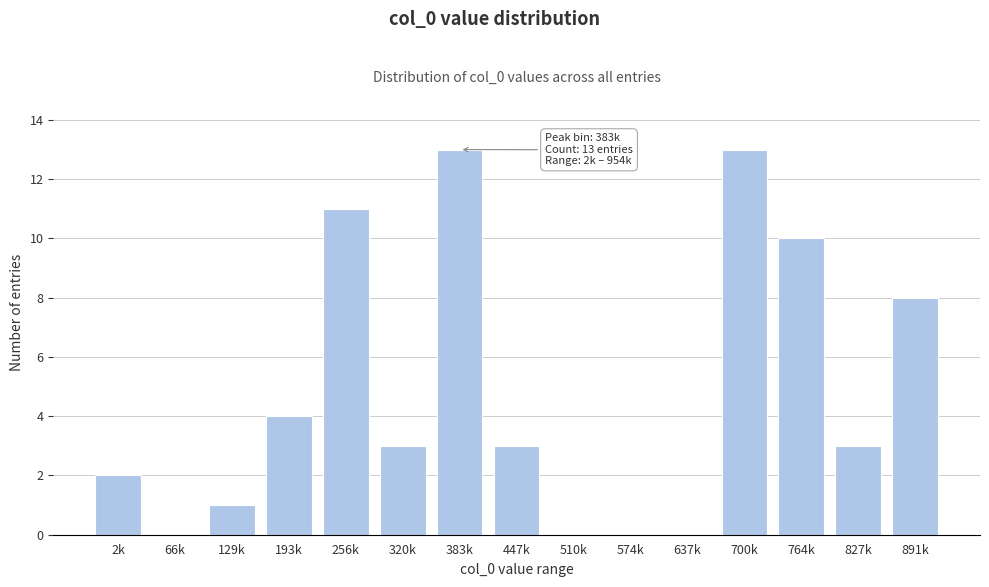

Reading right to left, list all the values displayed in this chart.

891k=8	827k=3	764k=10	700k=13	637k=0	574k=0	510k=0	447k=3	383k=13	320k=3	256k=11	193k=4	129k=1	66k=0	2k=2